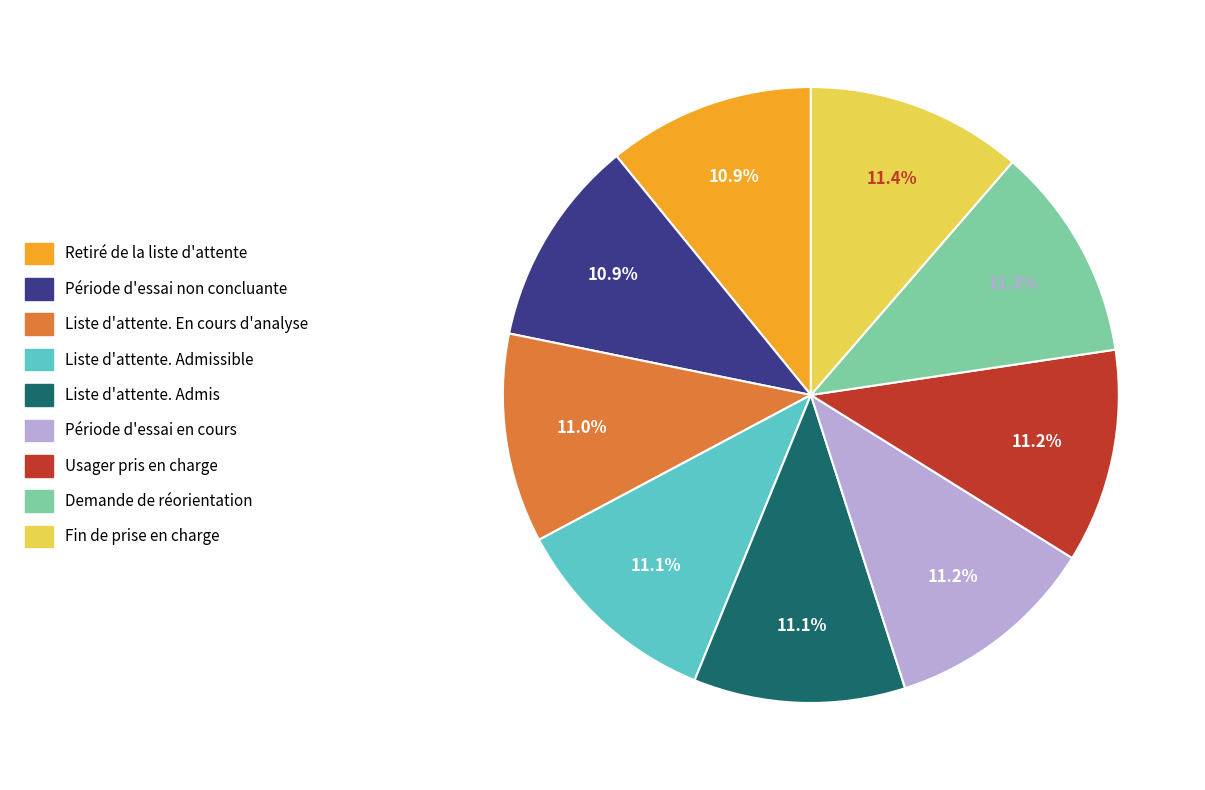

Does any single category account for the majority?

No